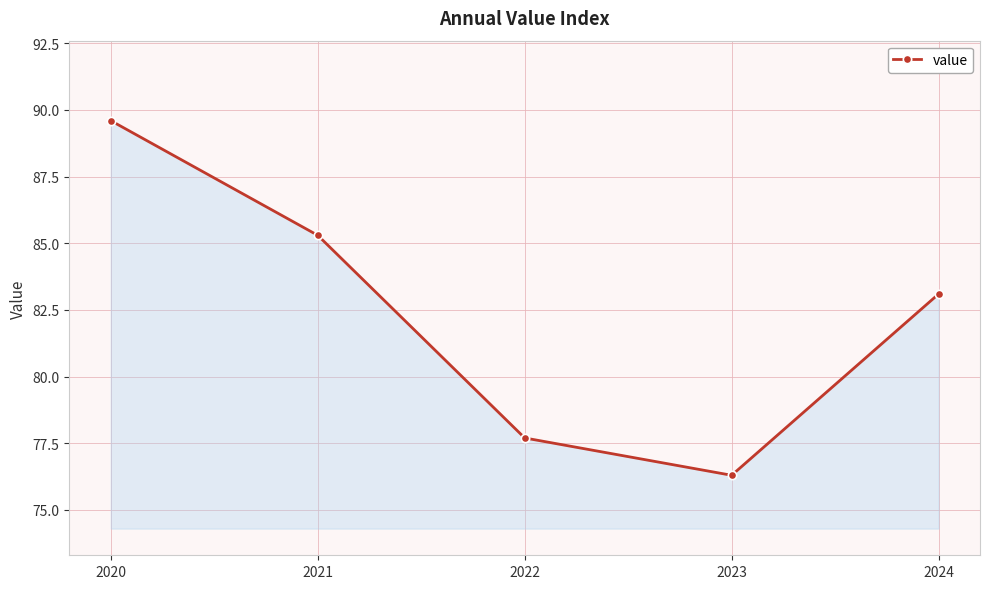

What is the change in value from 2021 to 2024?

-2.2